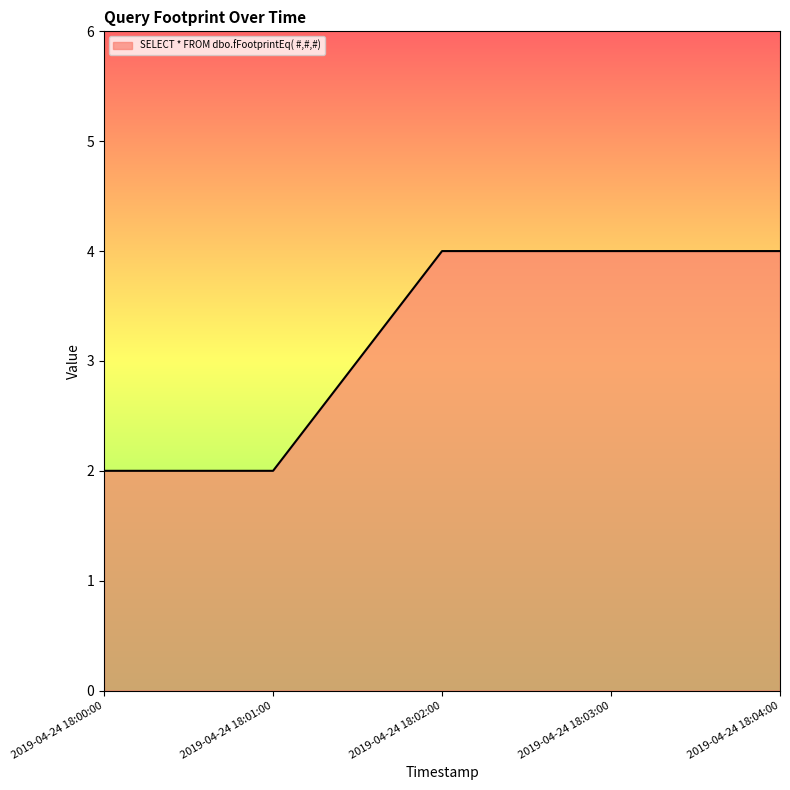

How many values are between 2 and 4?

5